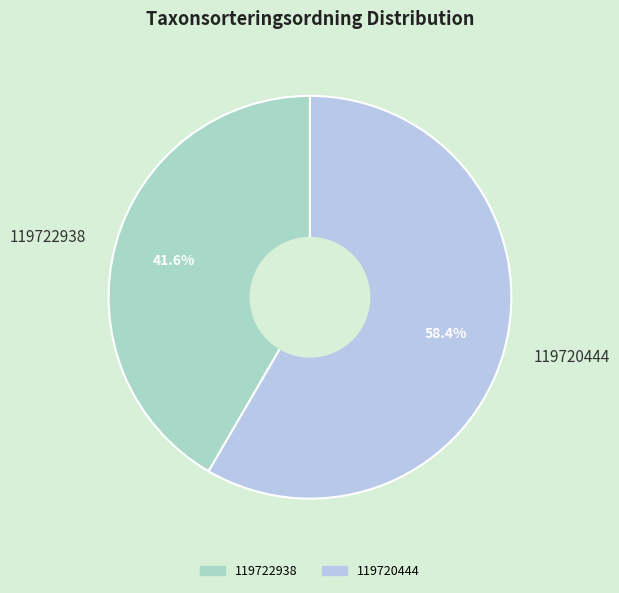

To the nearest percent, what is the difference between the largest and smallest slice percentages?

17%